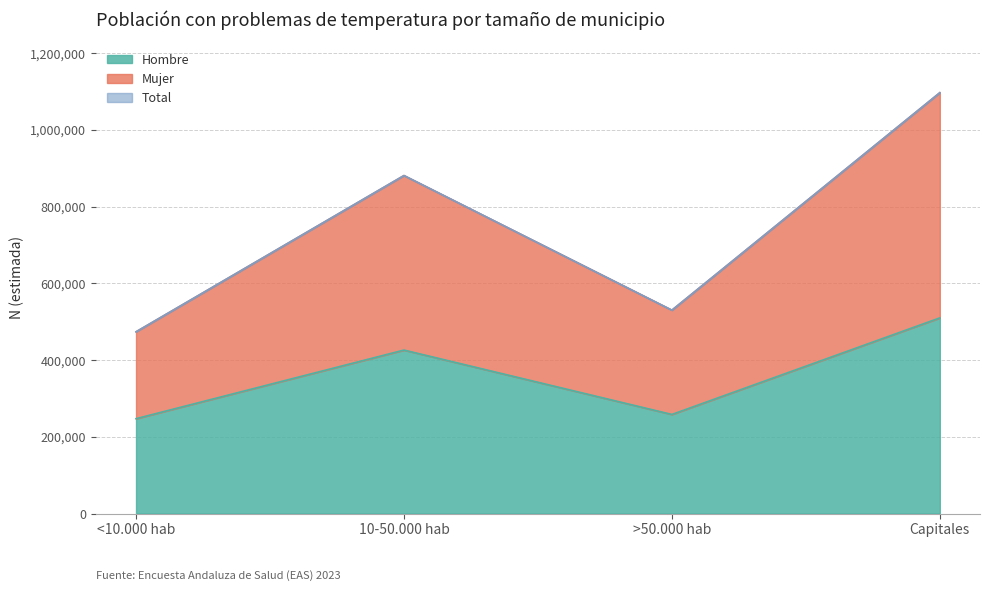

At which category is the sum across all series the highest?

Capitales